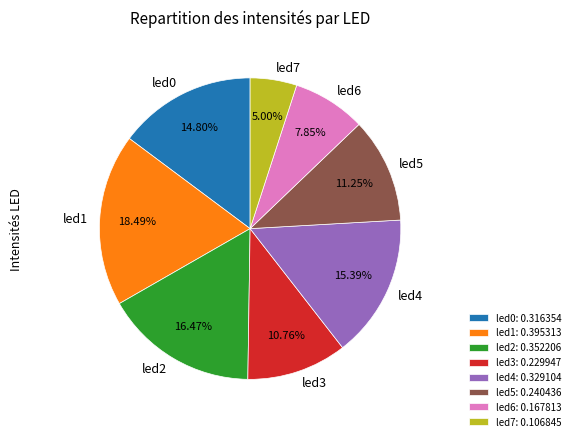

Which has a higher value, led7 or led4?

led4